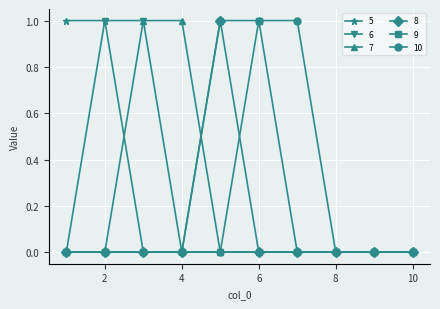

What is the value of the 10 point at the 6th from the left?

1